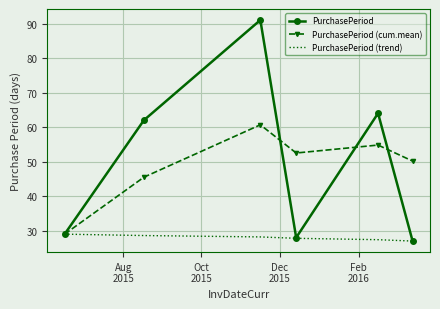

Rank the series by their maximum value, from highest to lowest.

PurchasePeriod, PurchasePeriod (cum.mean), PurchasePeriod (trend)